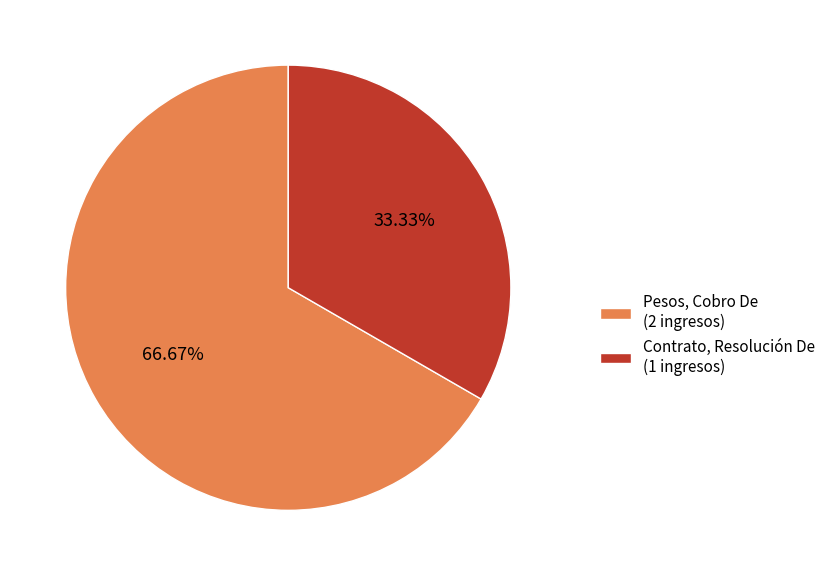

To the nearest percent, what is the combined percentage of Contrato, Resolución De and Pesos, Cobro De?

100%